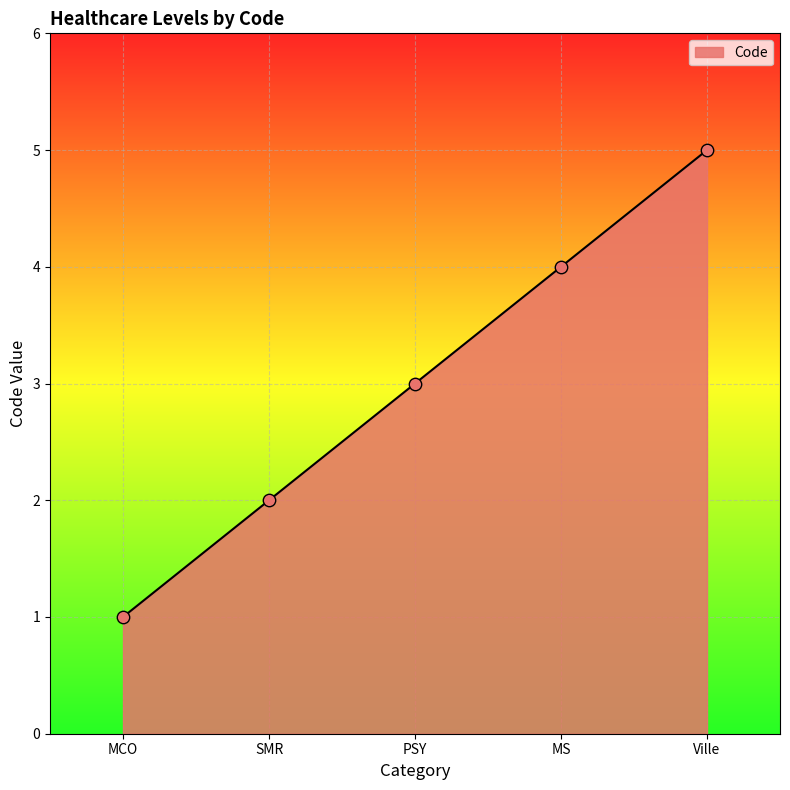

Which has a higher value, MCO or SMR?

SMR